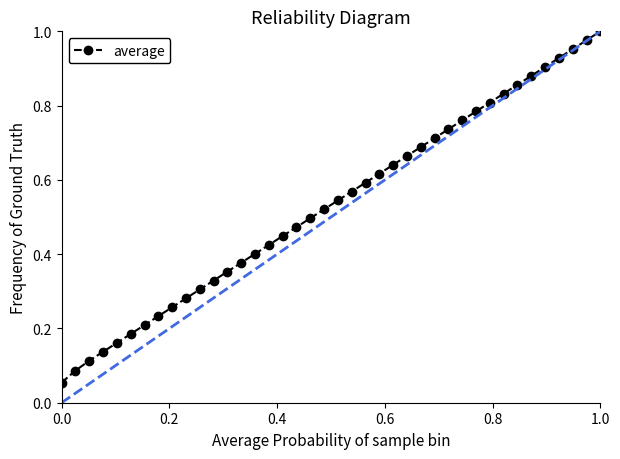

True or false: the data has more than 0 interior local peaks.

False